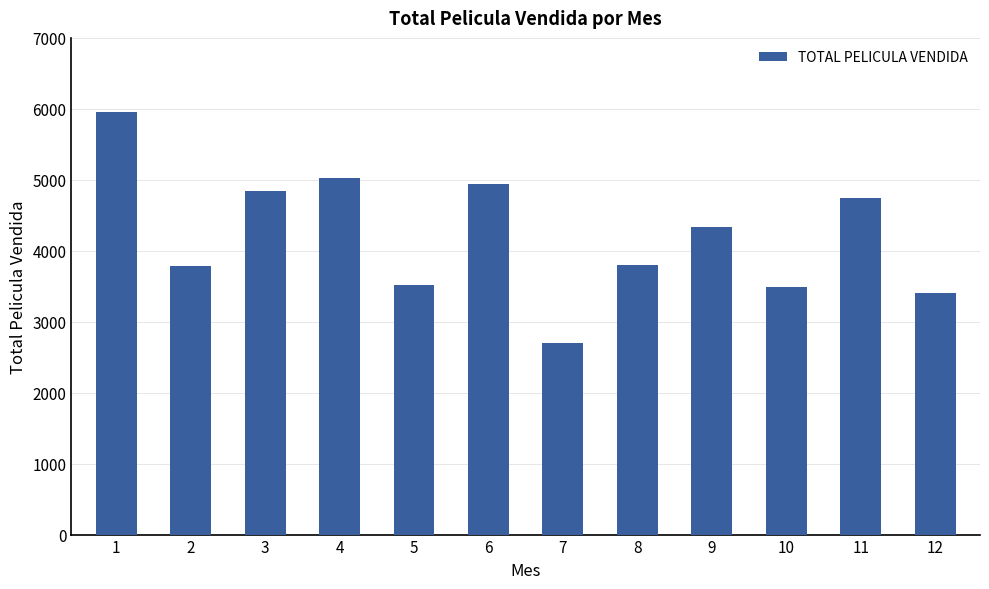

What is the change in value from 2 to 11?

+954